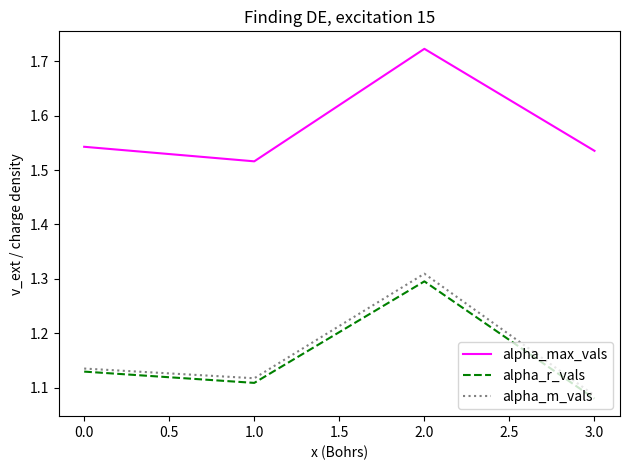

What is the difference between the maximum and minimum values in the alpha_max_vals series?

0.2